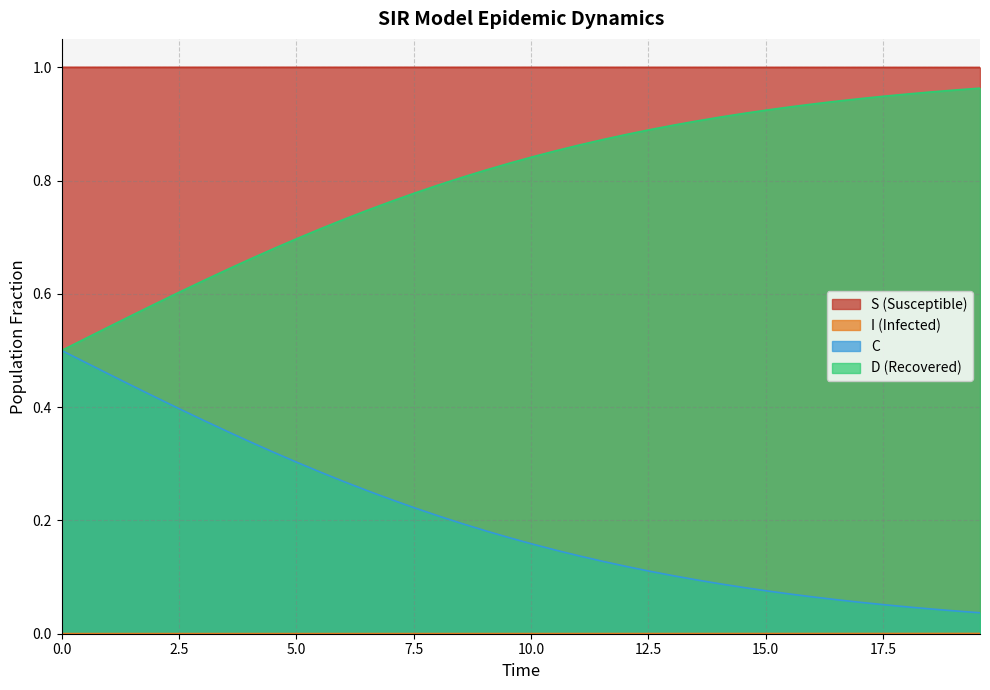

True or false: C and S (Susceptible) cross at least once.

False